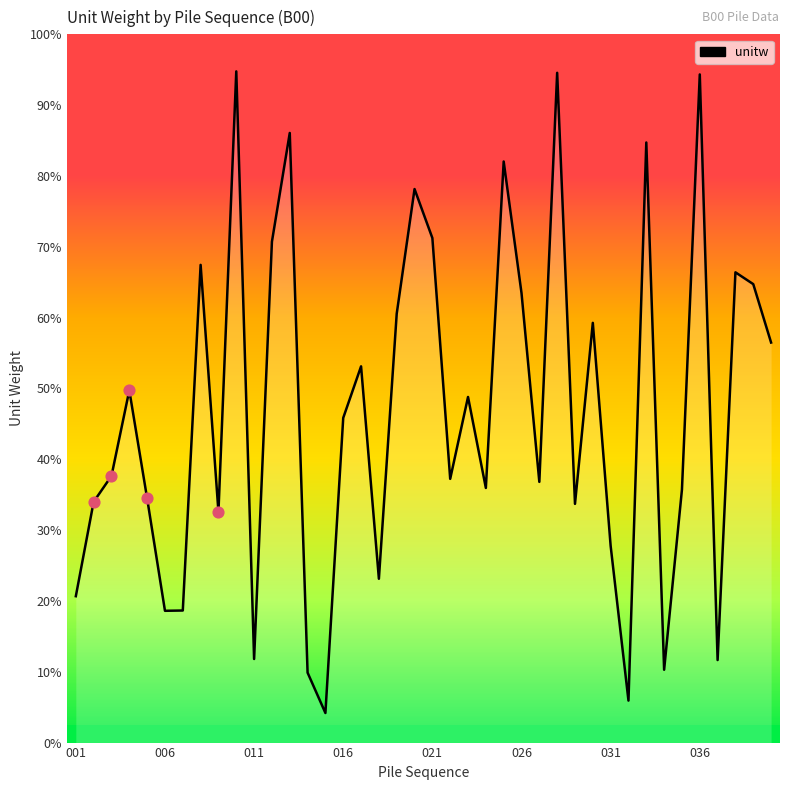

What is the ratio of the value at 039 to the value at 027?

1.8